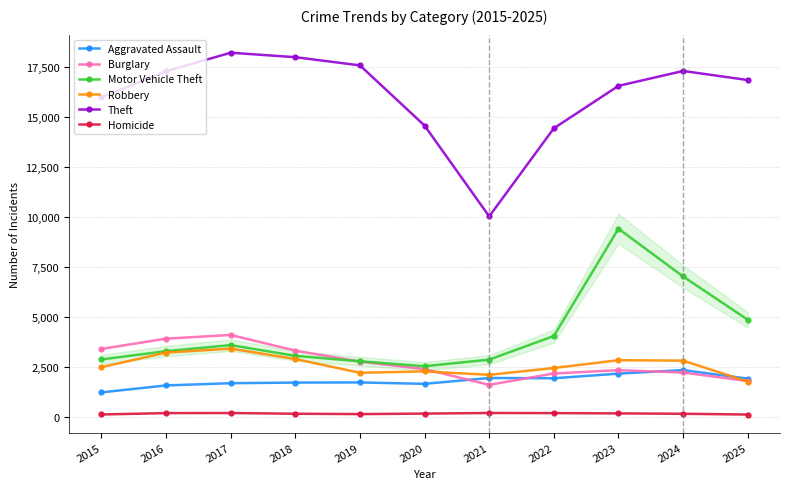

What is the difference between the highest and lowest values at 2019?

17446